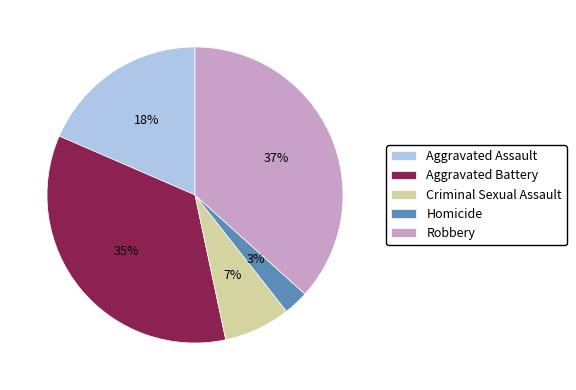

Do Aggravated Assault and Homicide together represent more than half of the pie?

No